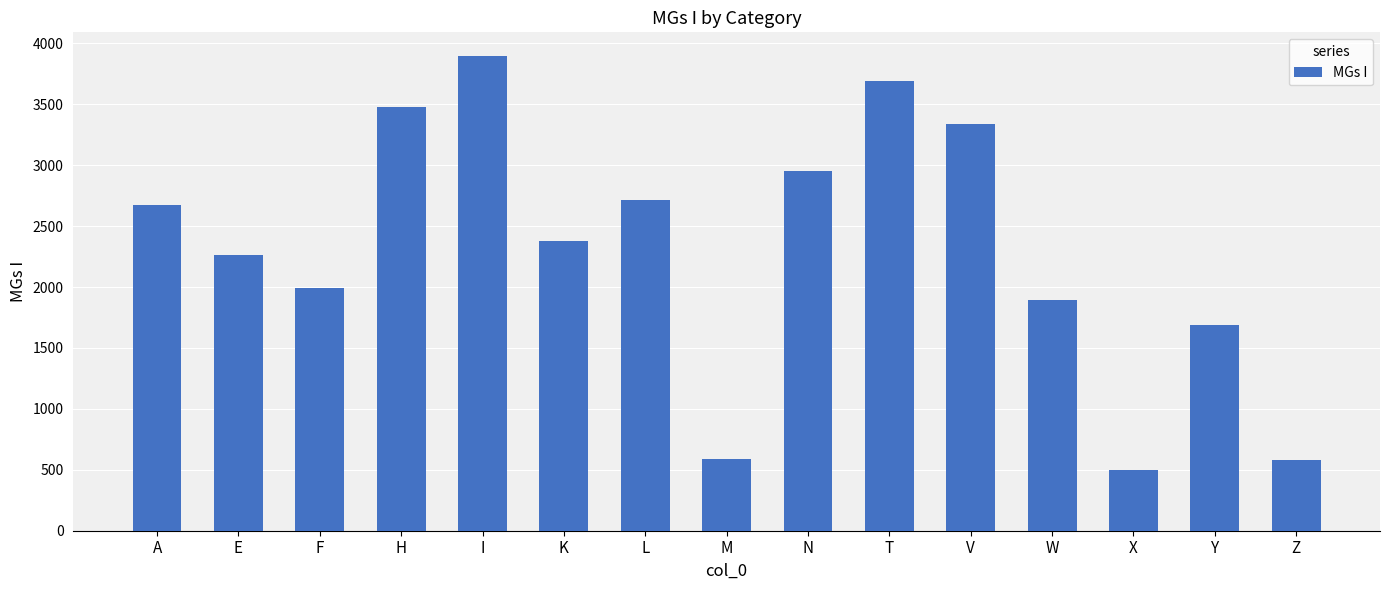

What is the smallest value displayed?

502